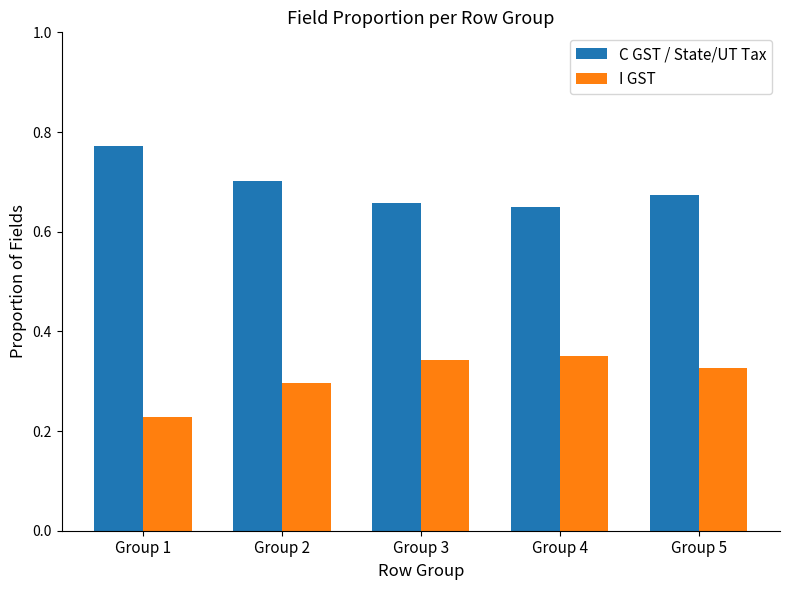

What is the spread (max minus min) of values at Group 2?

0.4